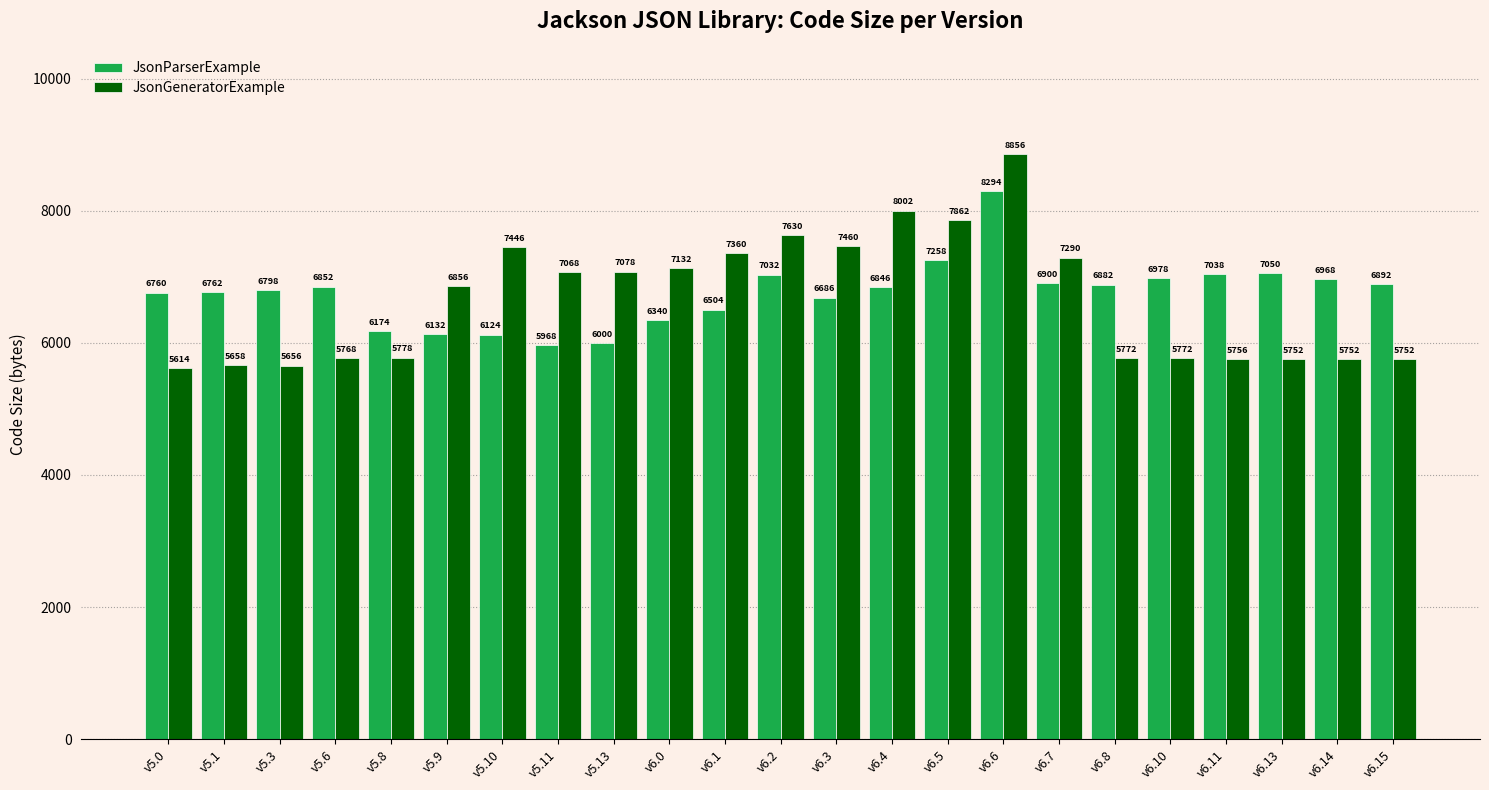

What is the difference between the highest and lowest values at v6.2?

598